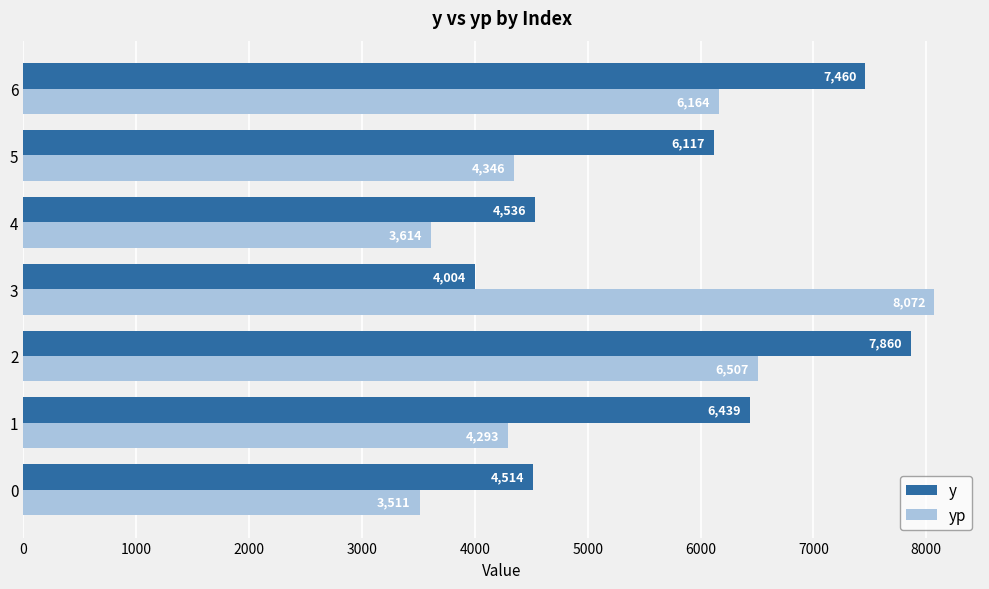

Rank the series by their average value, from highest to lowest.

y, yp